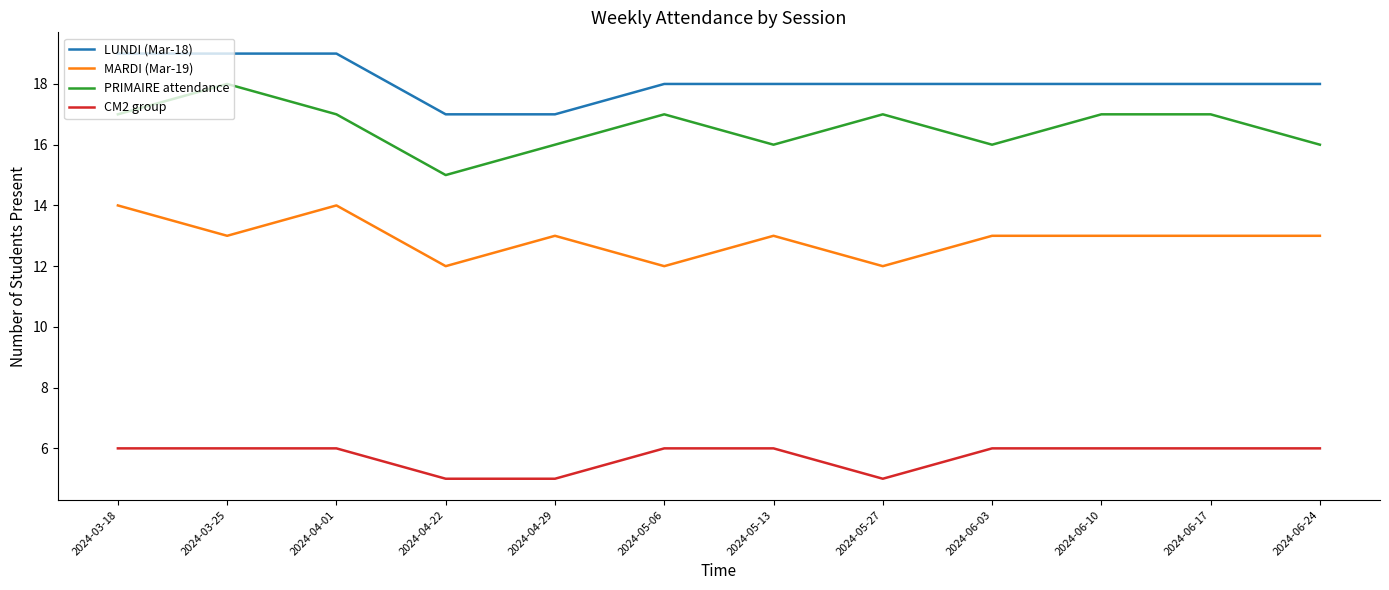

What position from the left is 2024-06-03?

9